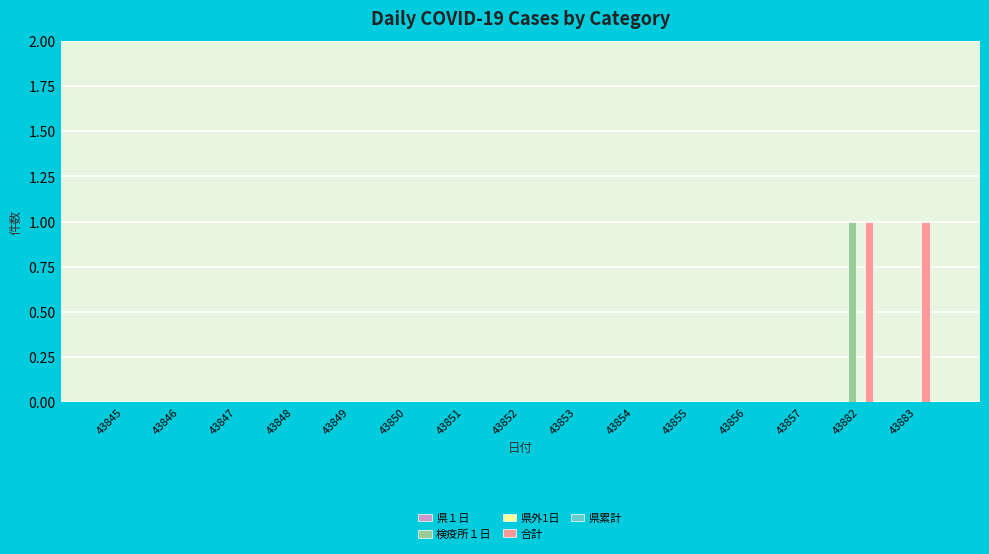

The value of 検疫所１日 at 43848 is 0. True or false?

True